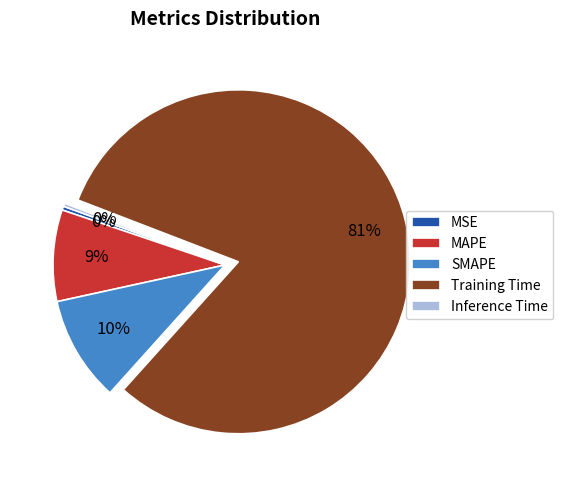

Count the number of slices in the pie.

5